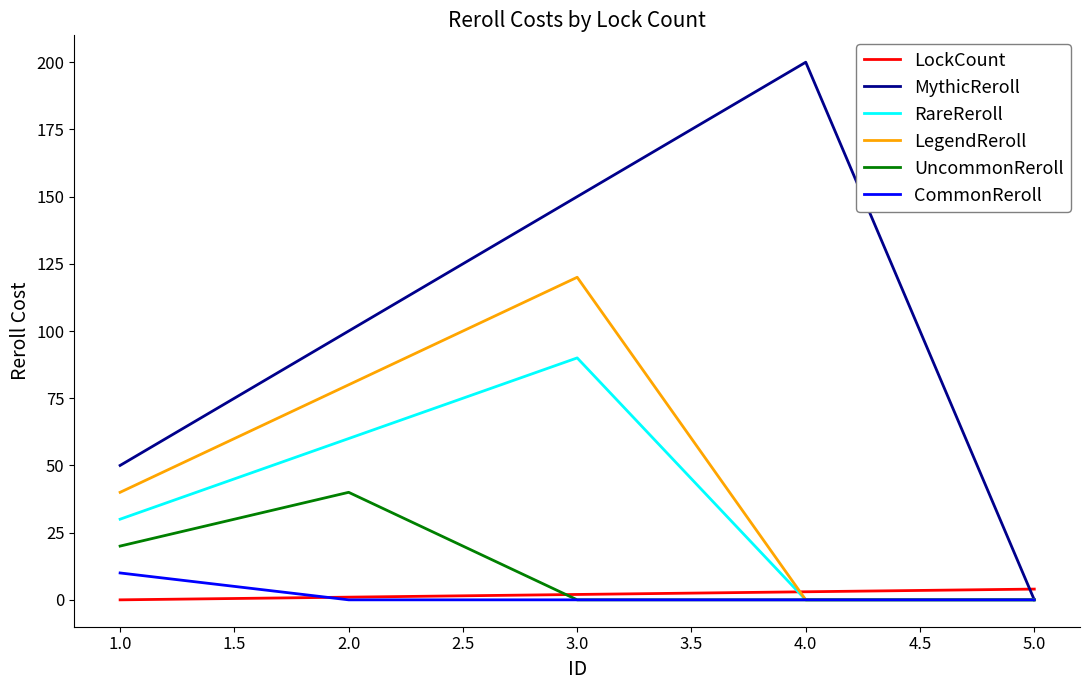

Which series has the largest total across all categories?

MythicReroll